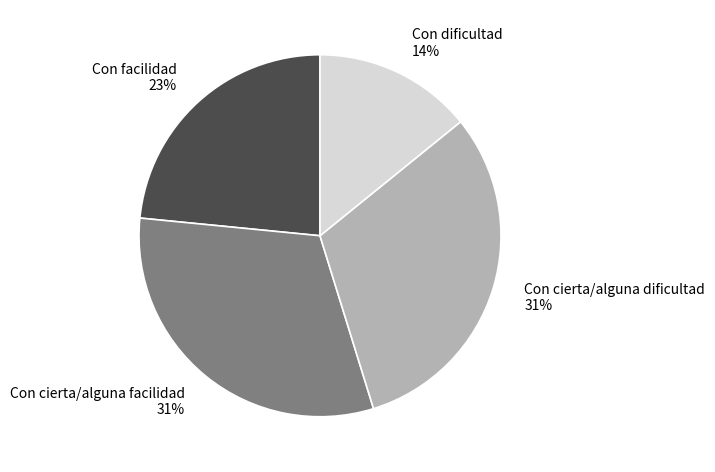

To the nearest percent, what portion does Con cierta/alguna dificultad represent?

31%